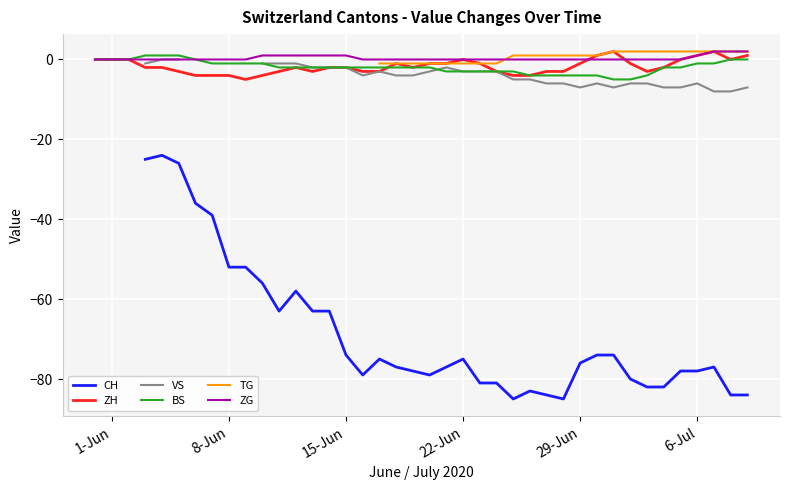

True or false: ZH has a value of -1 at 29-Jun.

True